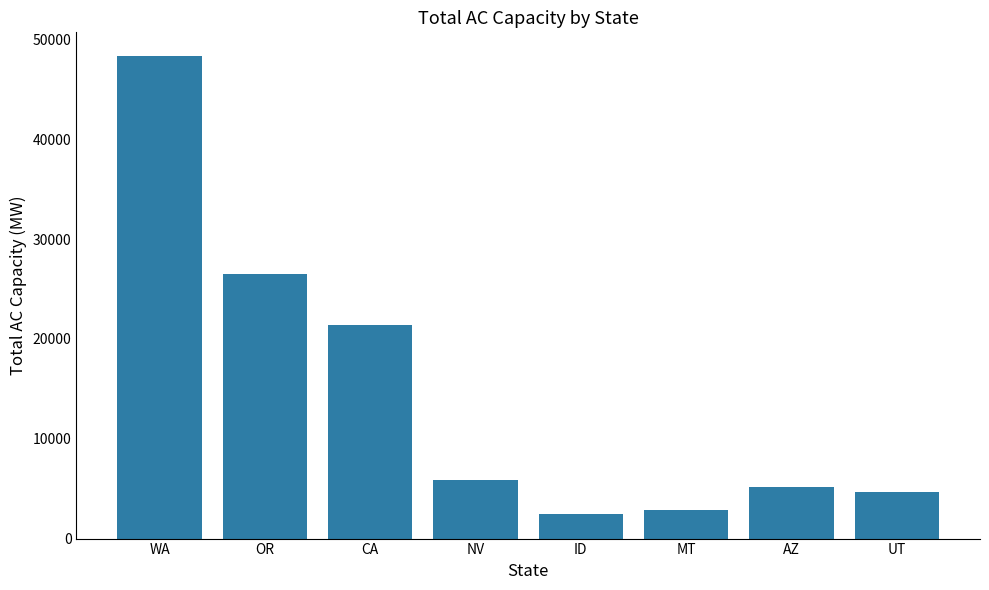

How many data points does each series have?

8